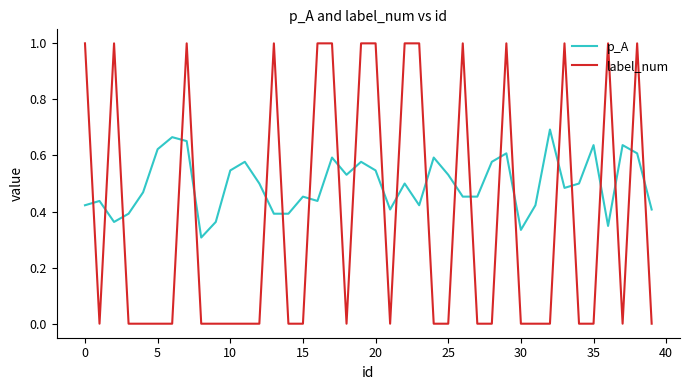

How many lines are shown in the chart?

2